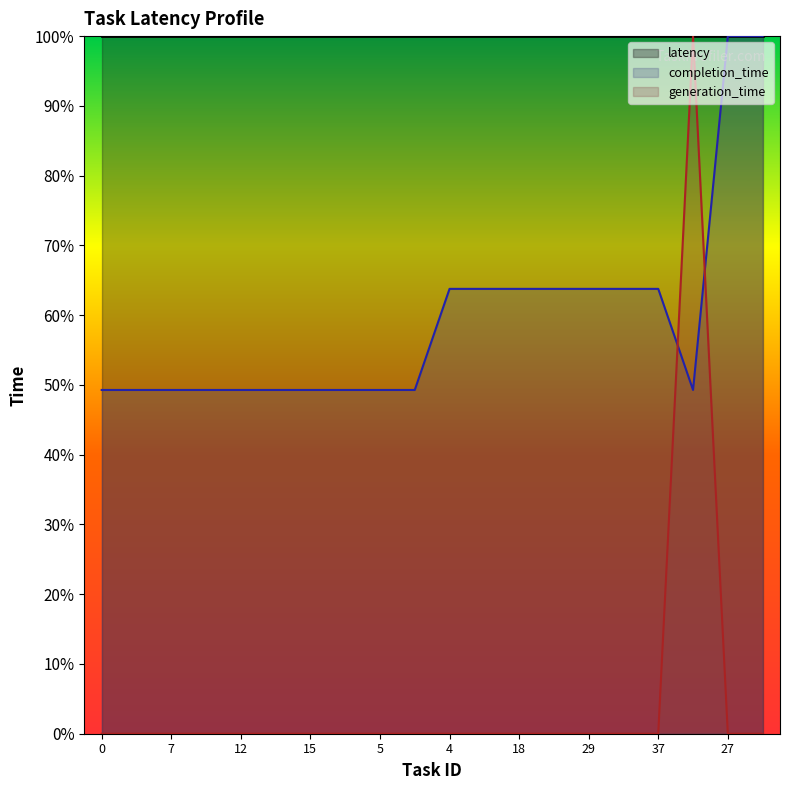

Reading left to right, extract all data points from this chart.

completion_time: 0=0.5	1=0.5	7=0.5	11=0.5	12=0.5	14=0.5	15=0.5	23=0.5	5=0.5	6=0.5	4=0.6	17=0.6	18=0.6	20=0.6	29=0.6	33=0.6	37=0.6	41=0.5	27=1.0	35=1.0
generation_time: 0=0.0	1=0.0	7=0.0	11=0.0	12=0.0	14=0.0	15=0.0	23=0.0	5=0.0	6=0.0	4=0.0	17=0.0	18=0.0	20=0.0	29=0.0	33=0.0	37=0.0	41=1.0	27=0.0	35=0.0